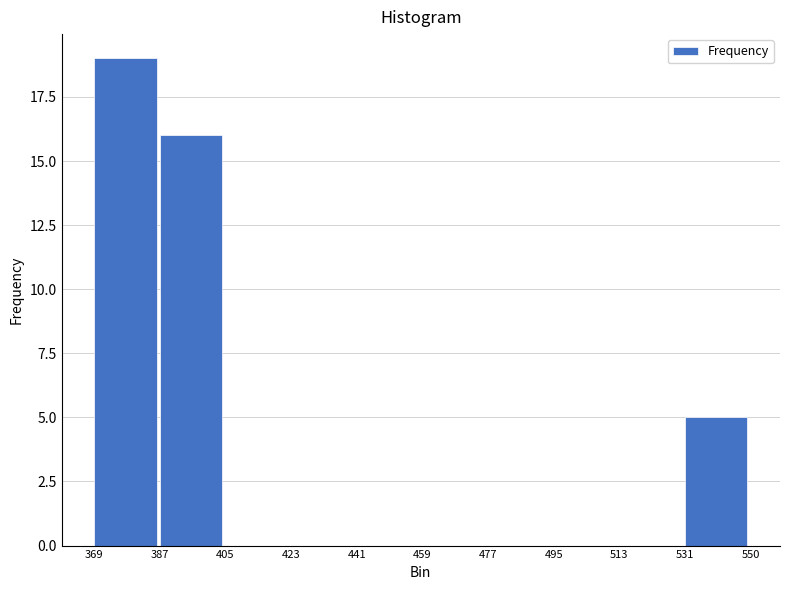

What is the height of the bar covering 369 to 387 on the x-axis? The values are not printed on the chart, so give them approximately, as read against the axis.

19